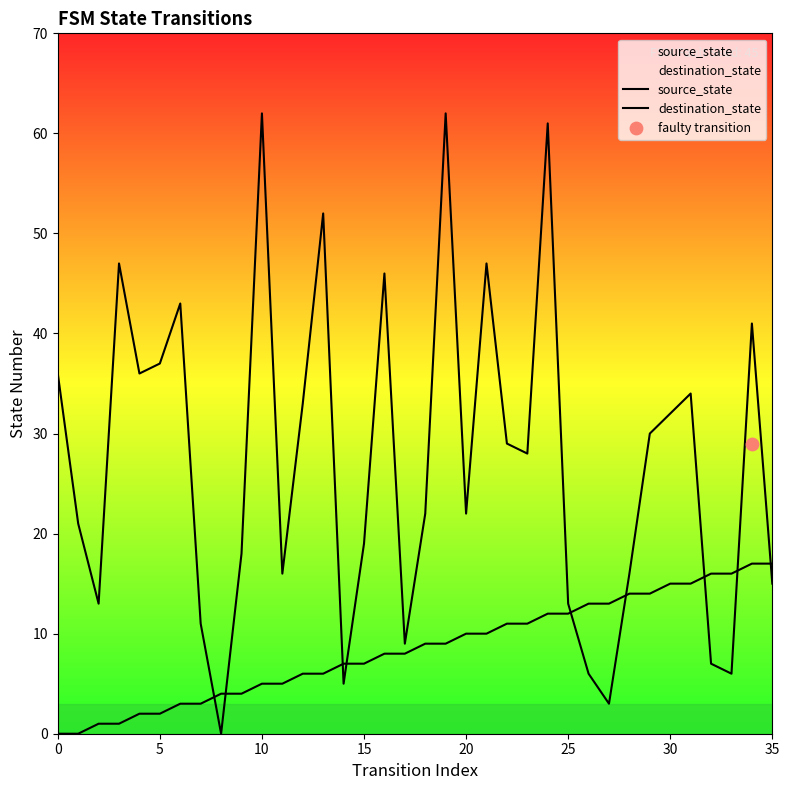

Is the value of source_state at 33 greater than the value of destination_state at 33?

Yes